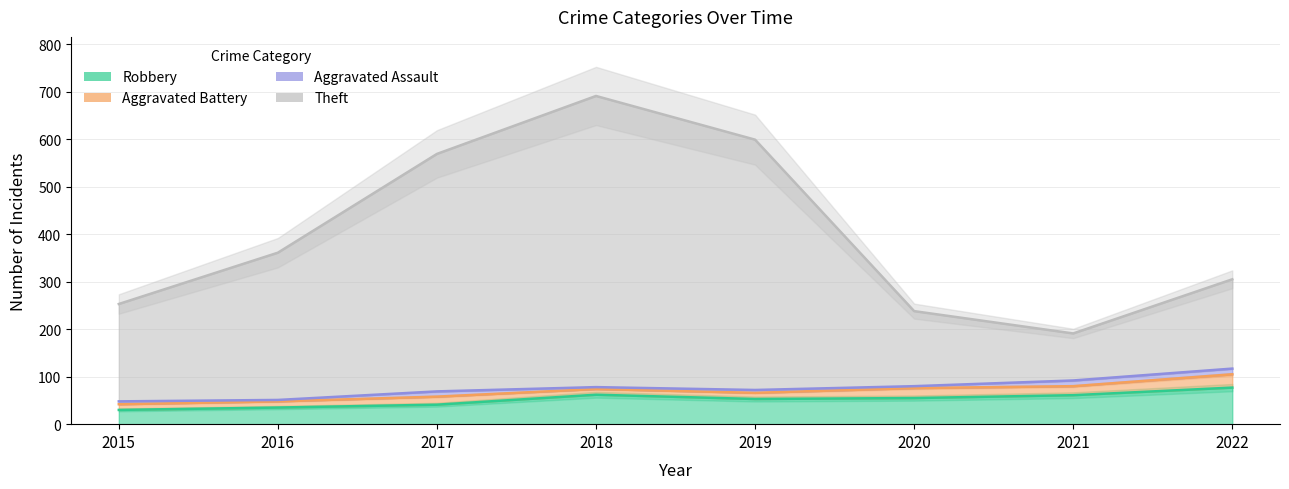

At 2017, list the series in order from smallest to largest.

Robbery, Theft